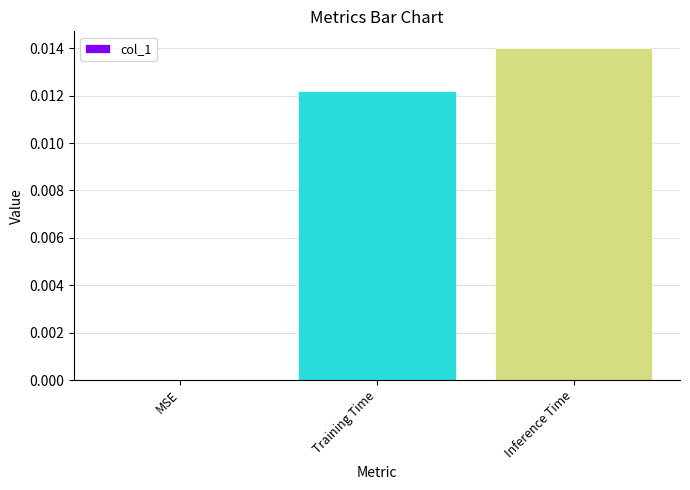

True or false: the data shows 0.0 at Inference Time.

True